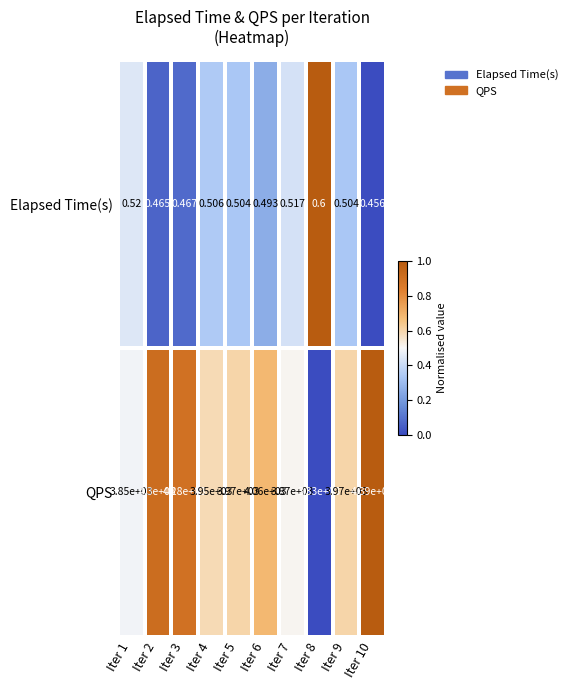

Which series has the widest spread of values?

QPS